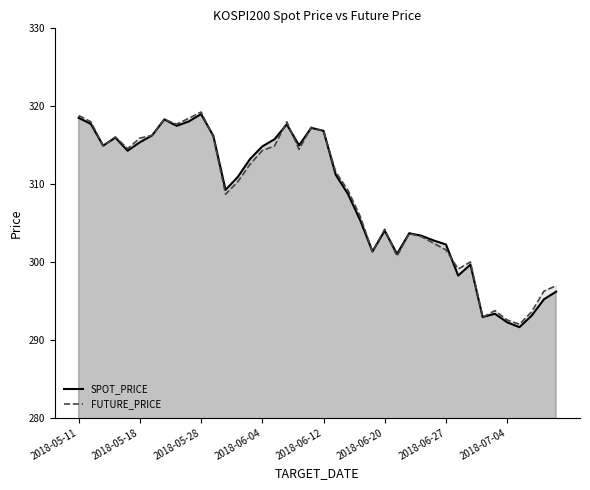

Does the chart have visible grid lines?

No